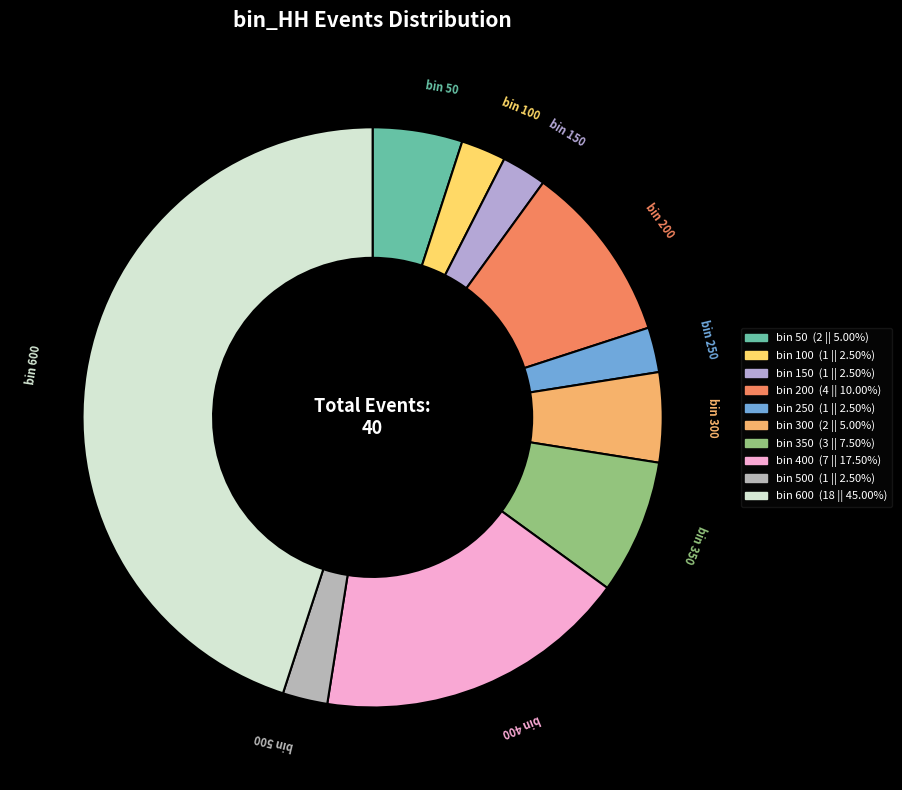

Rank the categories by value from highest to lowest.

600, 400, 200, 350, 50, 300, 100, 150, 250, 500